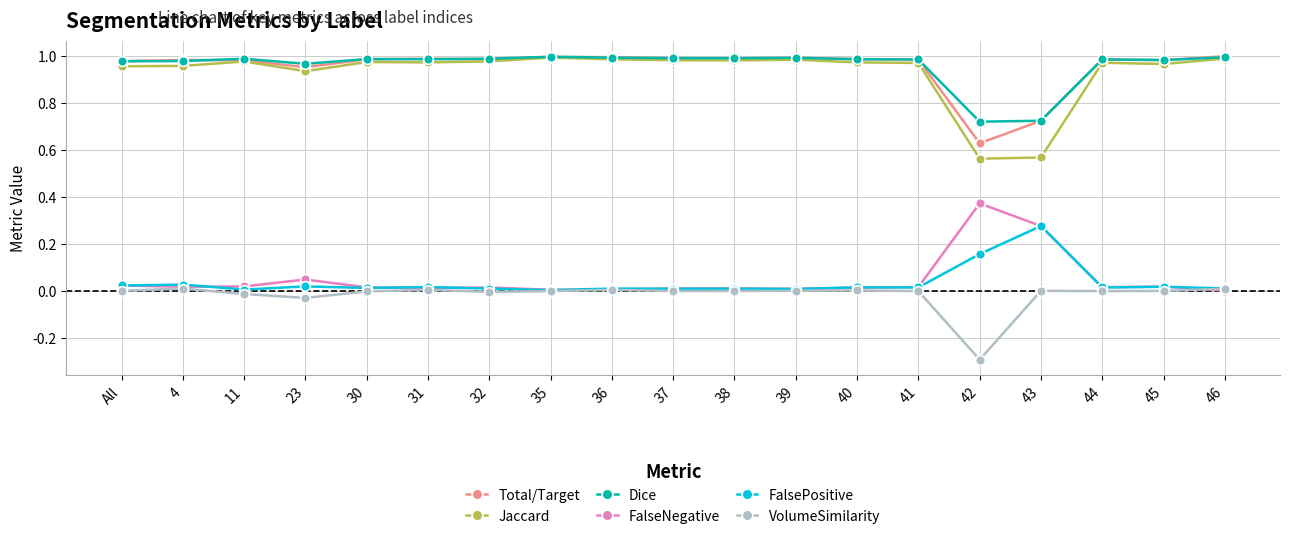

Is it true that Jaccard equals 1.5 at 39?

False